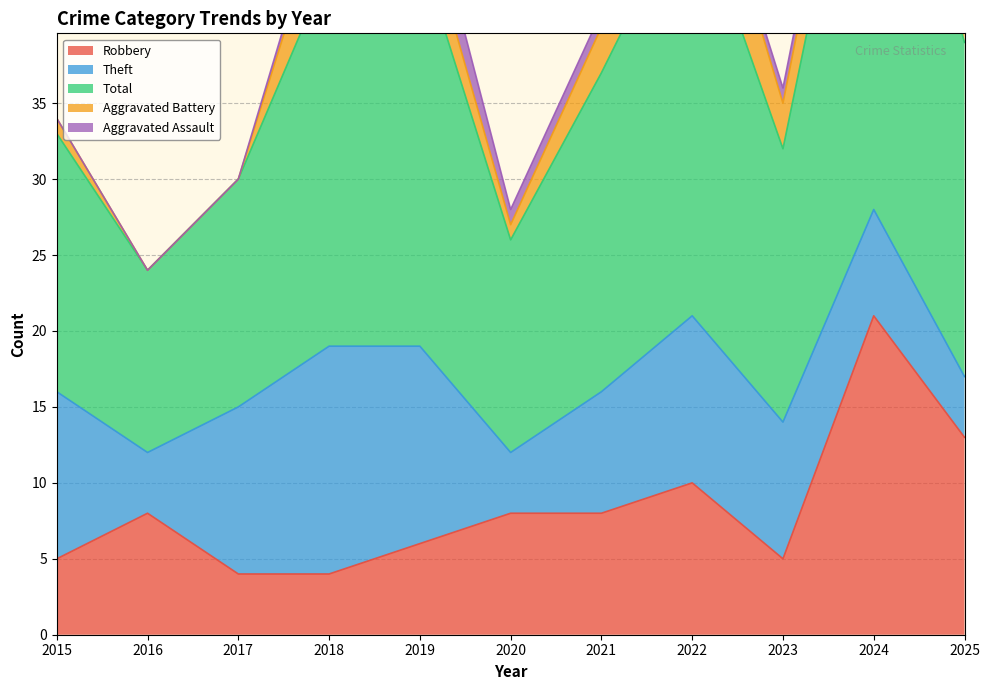

Reading left to right, transcribe all the data shown in this chart.

Robbery: 5	8	4	4	6	8	8	10	5	21	13
Theft: 11	4	11	15	13	4	8	11	9	7	4
Total: 17	12	15	25	26	14	21	28	18	33	22
Aggravated Battery: 1	0	0	5	3	1	3	6	3	4	3
Aggravated Assault: 0	0	0	1	3	1	1	0	1	1	2